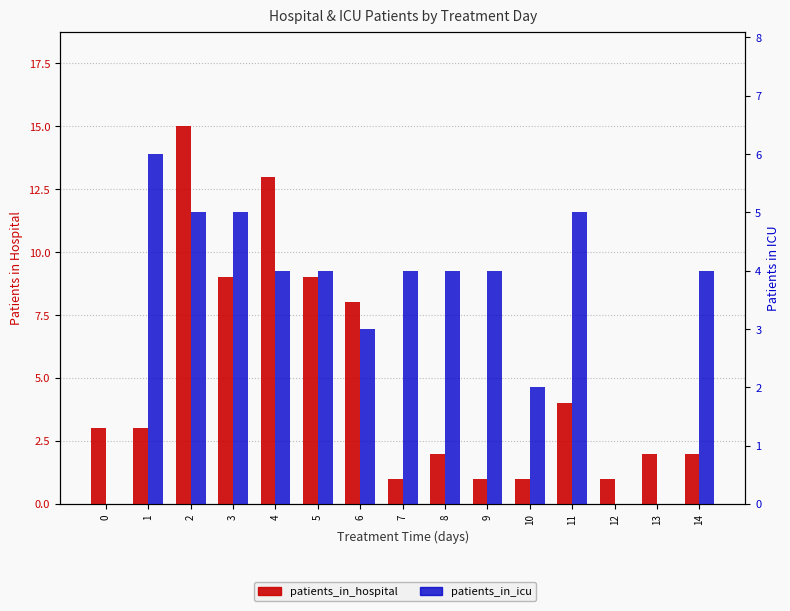

At 7, list the series in order from smallest to largest.

patients_in_hospital, patients_in_icu